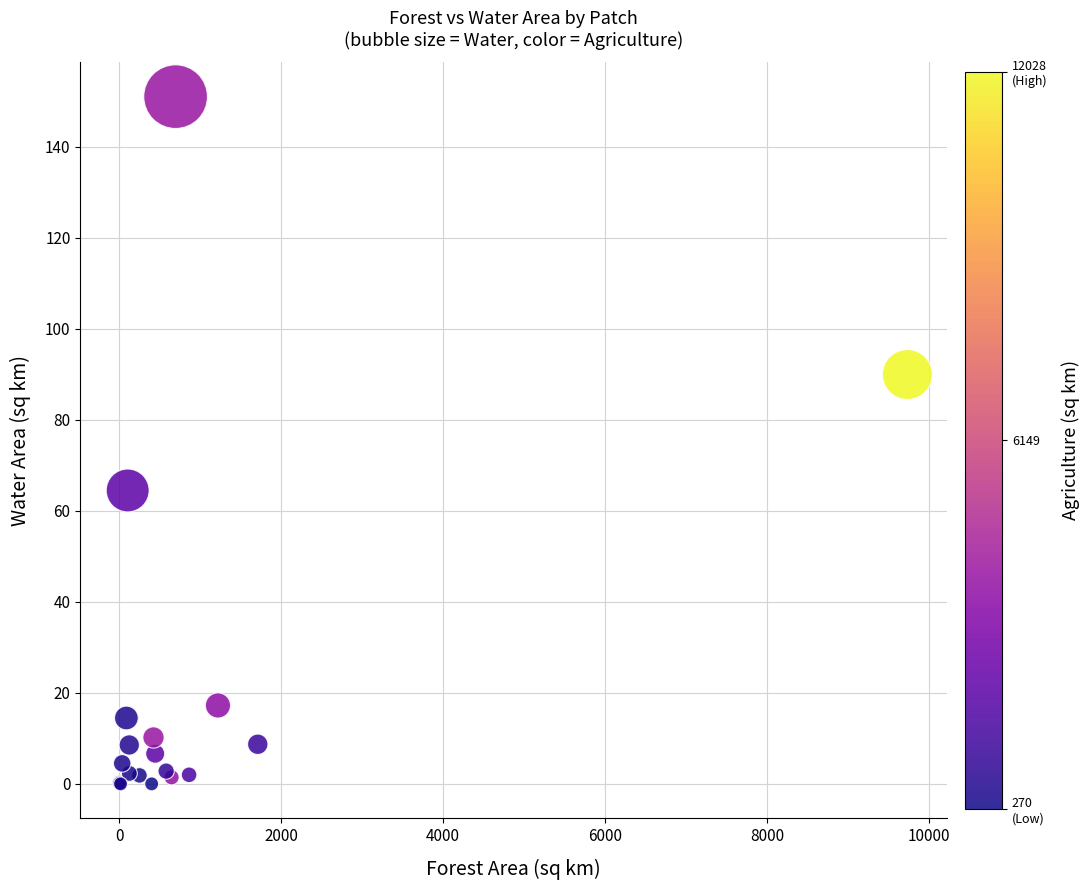

What Y value in the scatter plot is closest to 75?

64.5